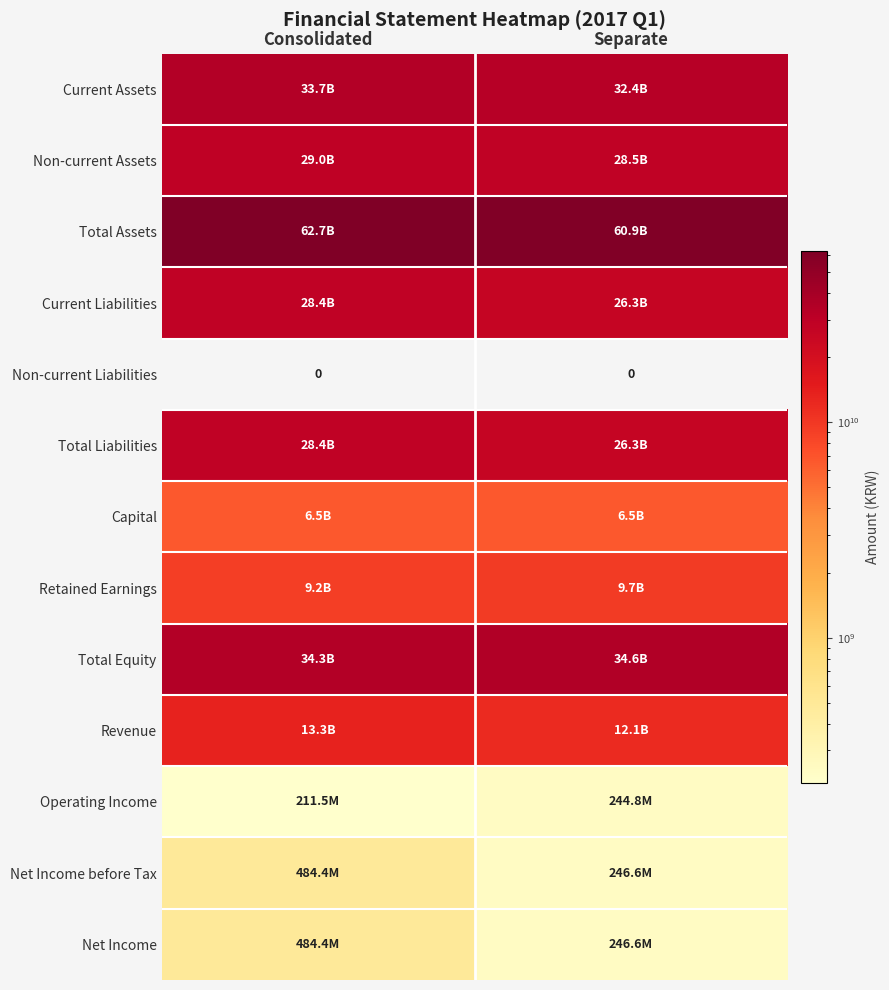

How many Revenue values are between 12088466109 and 13323340440?

2